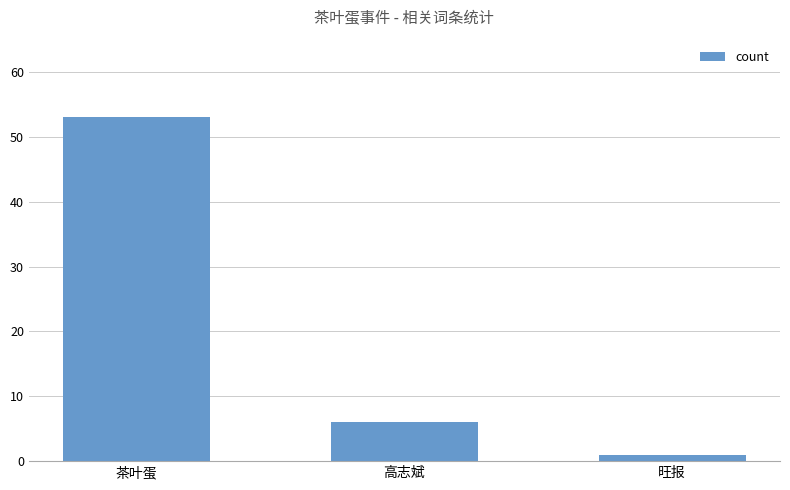

What is the average value?

20